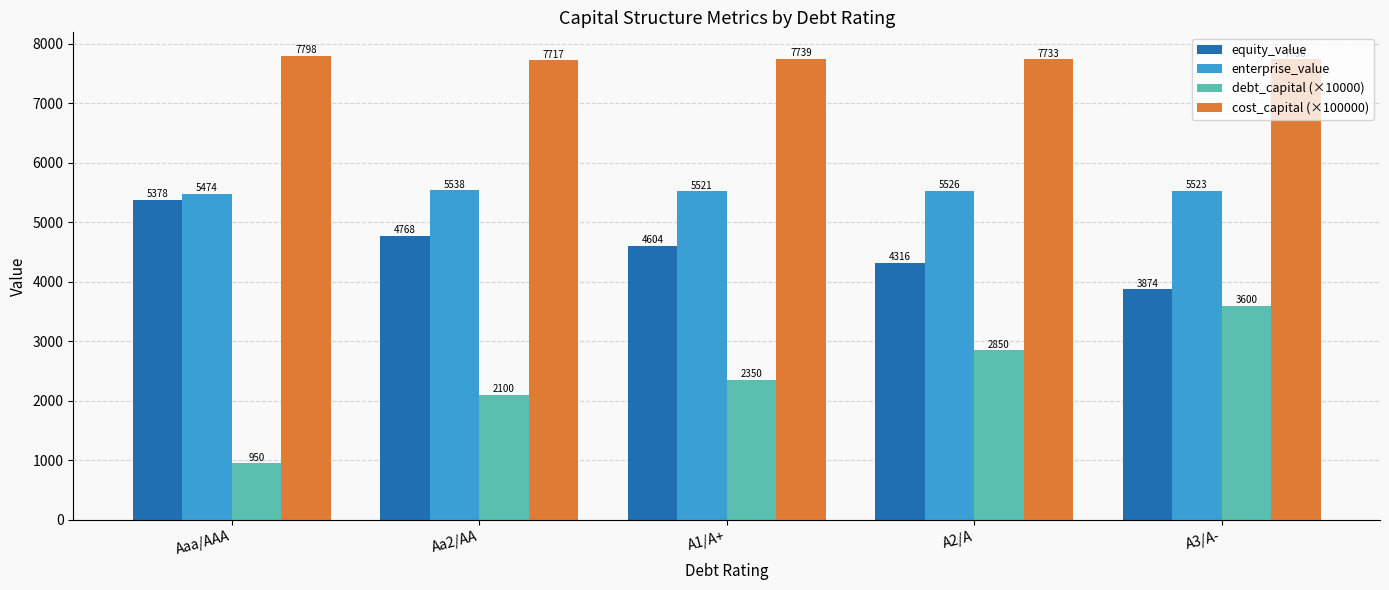

List the labels in order of debt_capital (×10000) value, smallest first.

Aaa/AAA, Aa2/AA, A1/A+, A2/A, A3/A-